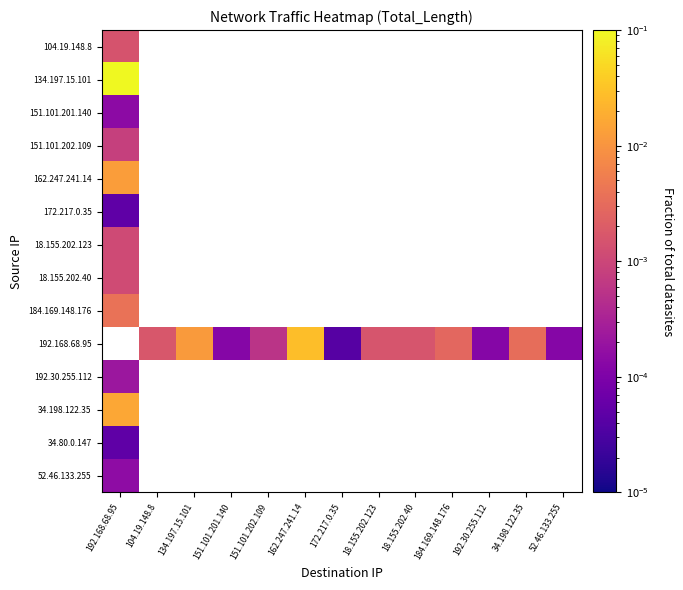

The value of 18.155.202.40 at 192.168.68.95 is 0.0. True or false?

True